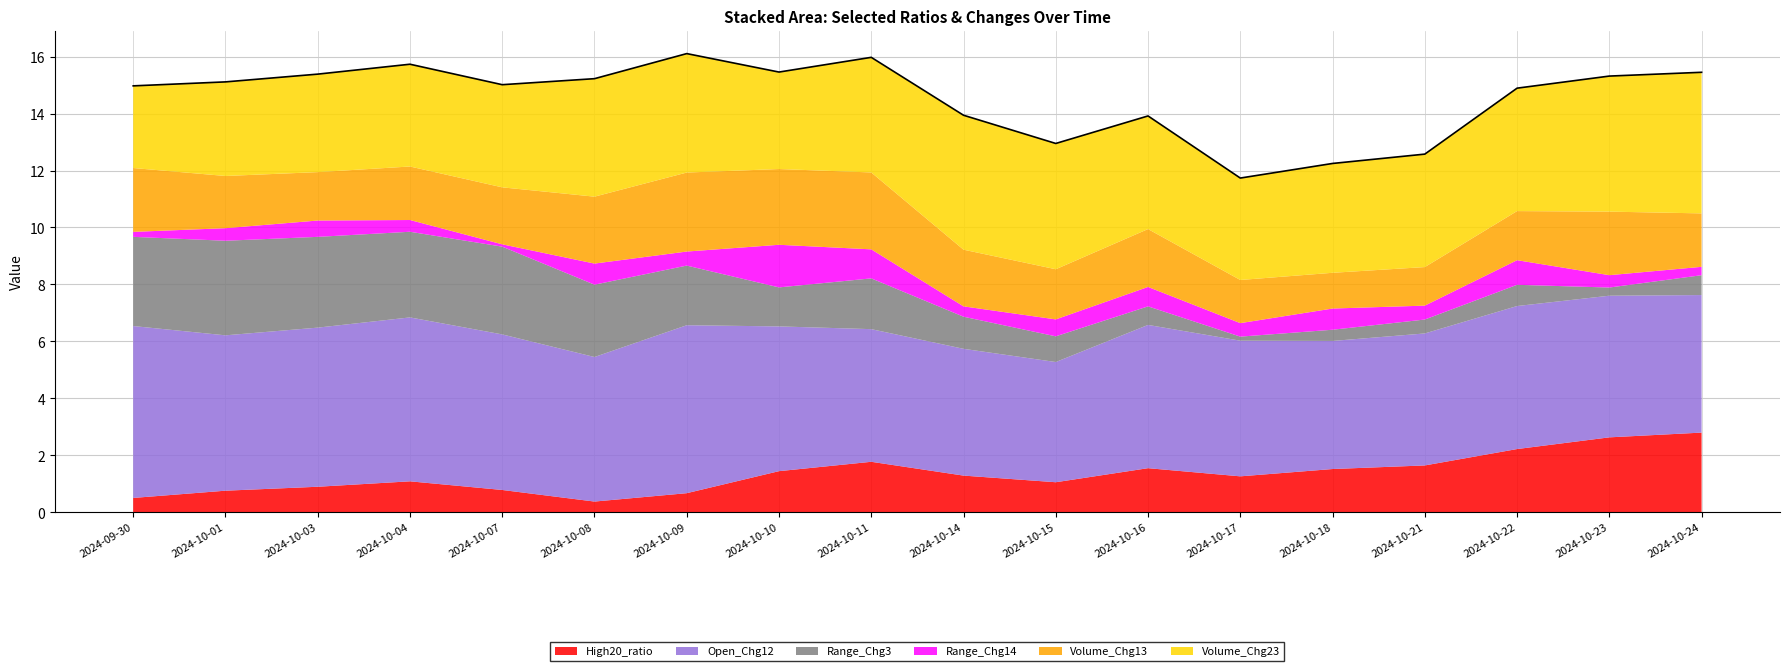

Rank the series at 2024-10-23 from lowest to highest value.

Range_Chg3, Range_Chg14, Volume_Chg13, High20_ratio, Volume_Chg23, Open_Chg12